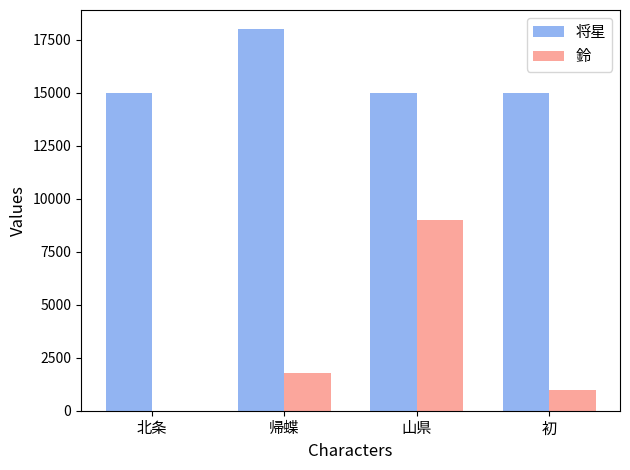

At which label does 将星 reach its peak?

帰蝶